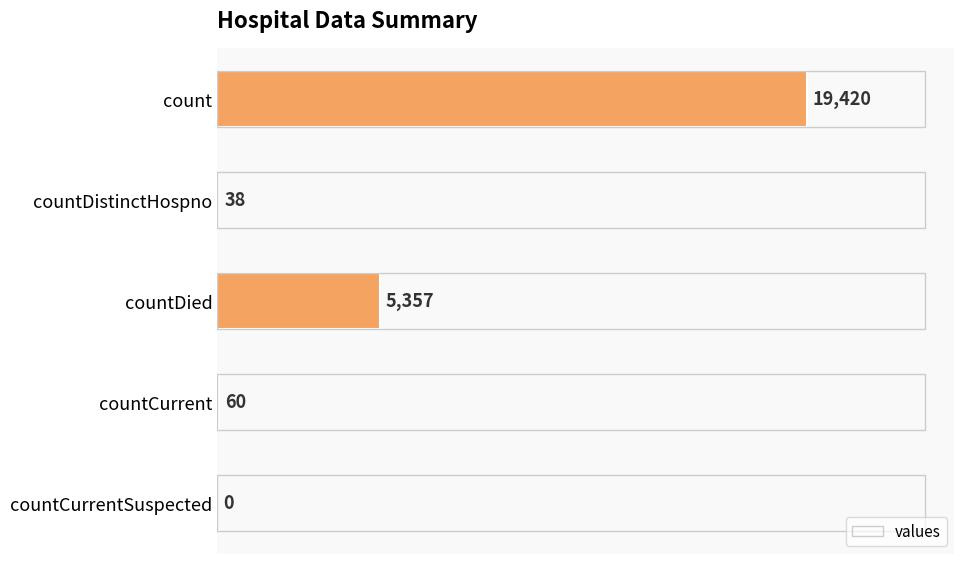

Reading top to bottom, extract all data points from this chart.

count=19420	countDistinctHospno=38	countDied=5357	countCurrent=60	countCurrentSuspected=0